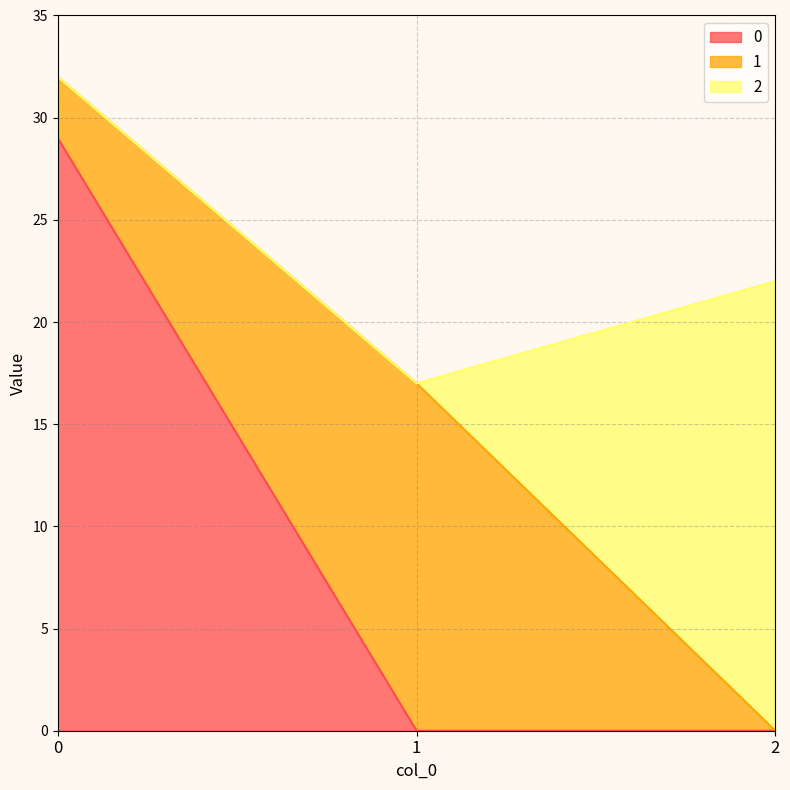

Count the number of data series in this chart.

3